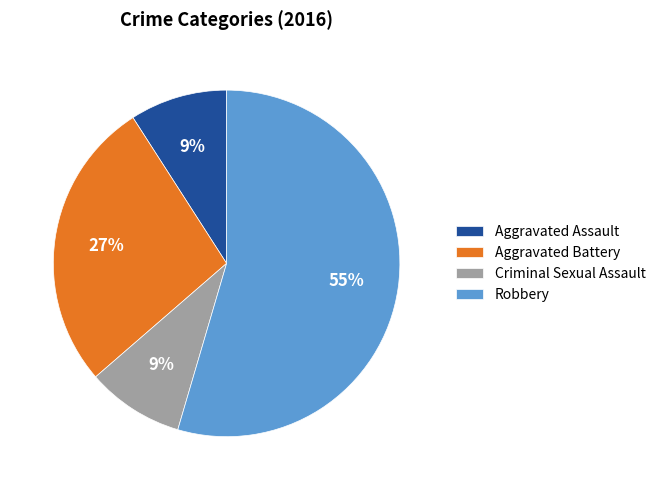

Is it true that Criminal Sexual Assault is 1% of the pie?

False